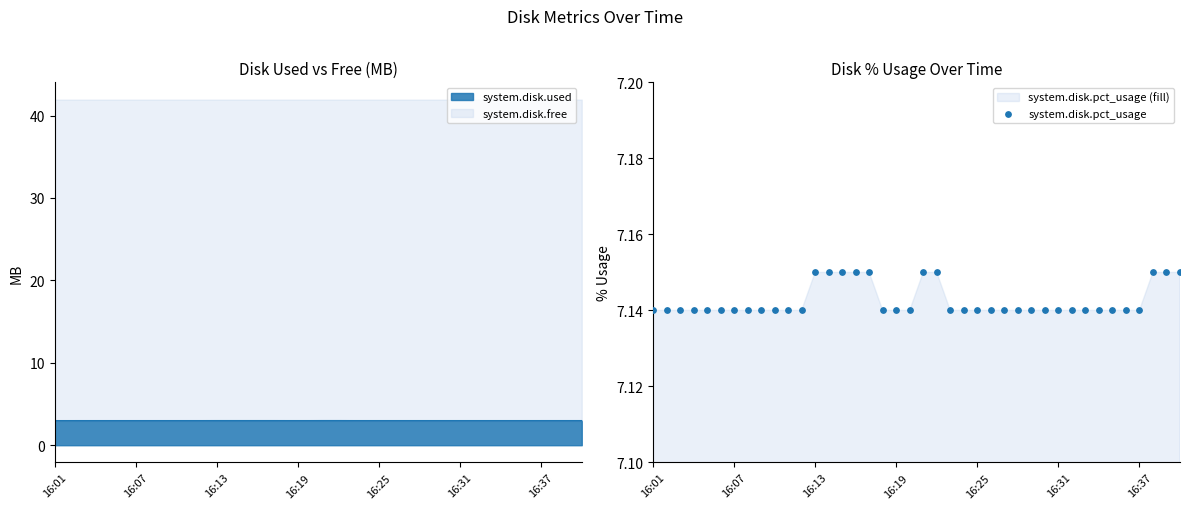

Between 39 and 21, which is larger?

39